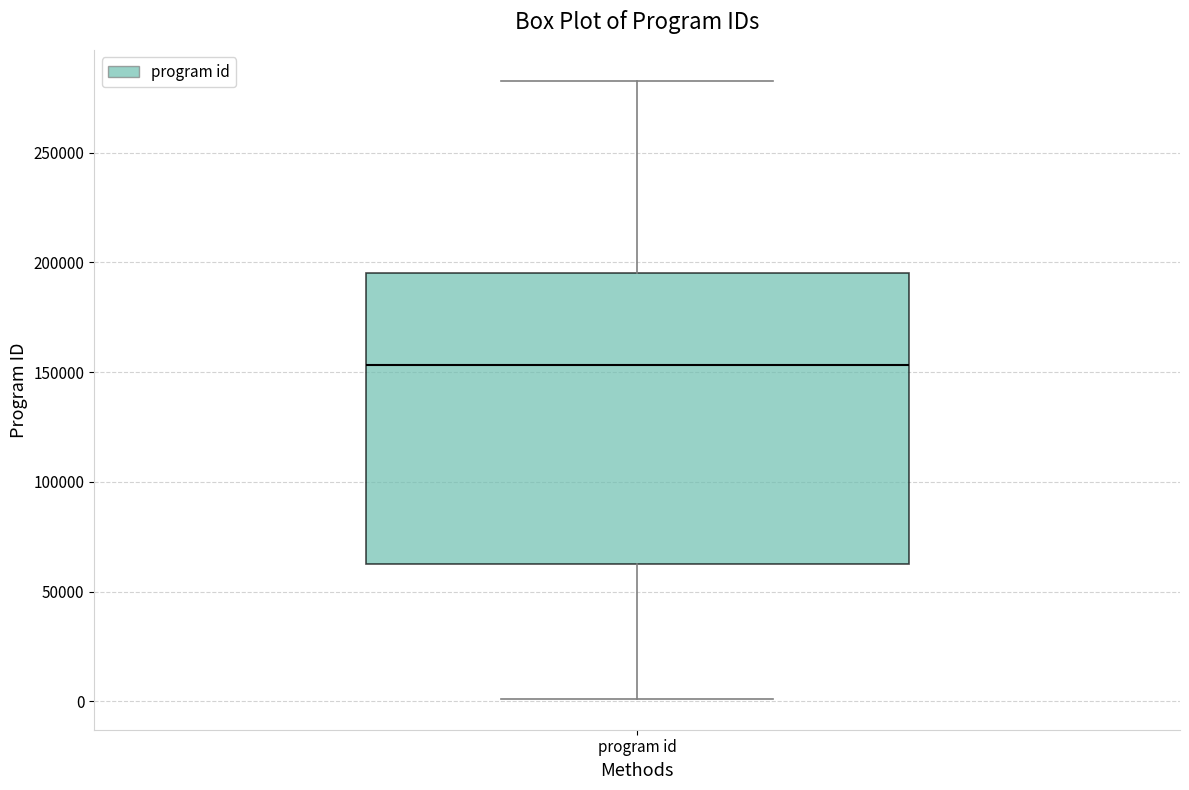

Transcribe this box plot: give where the median line is, the range the box spans, and where the two whiskers end, as read against the y-axis. The values are not printed on the chart, so give them approximately, as read against the axis.

median 155000, box 65000 to 195000, whiskers 0 to 285000